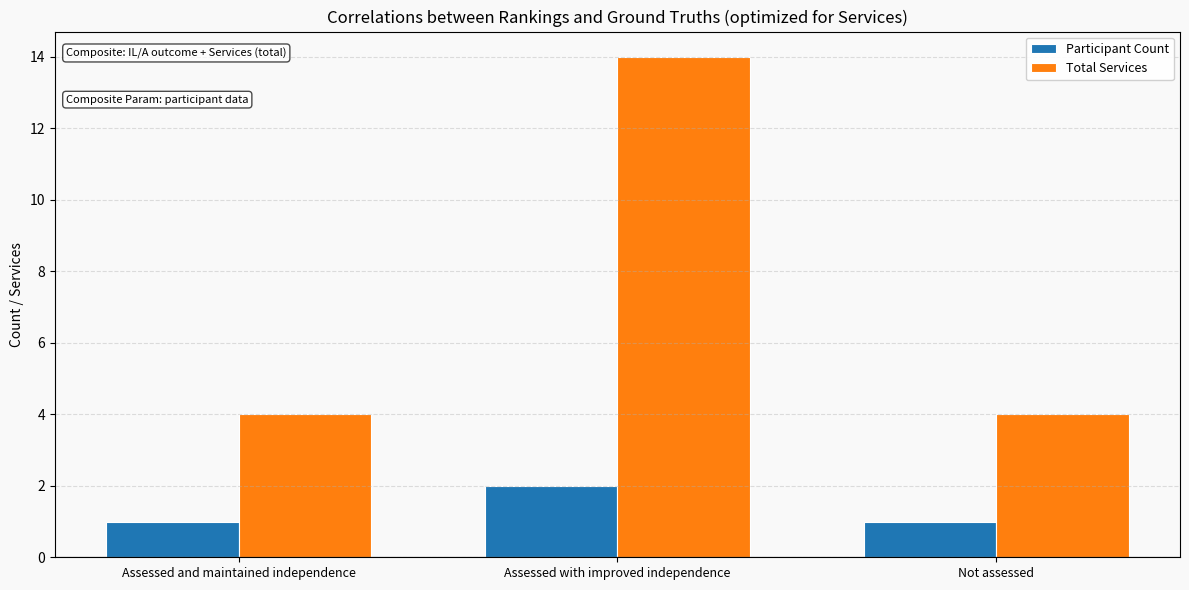

Reading left to right, what are all the values shown in this chart?

Participant Count: 1	2	1
Total Services: 4	14	4